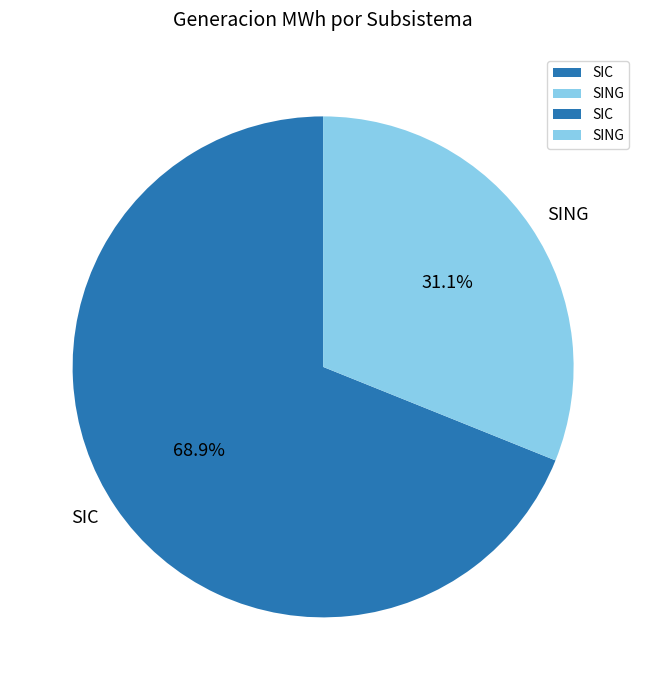

Count the number of slices in the pie.

2